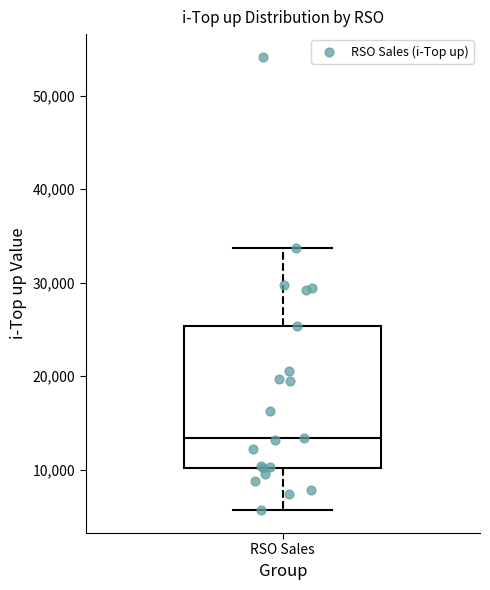

Where does the median line of the box for RSO Sales sit on the y-axis? The values are not printed on the chart, so give them approximately, as read against the axis.

13000